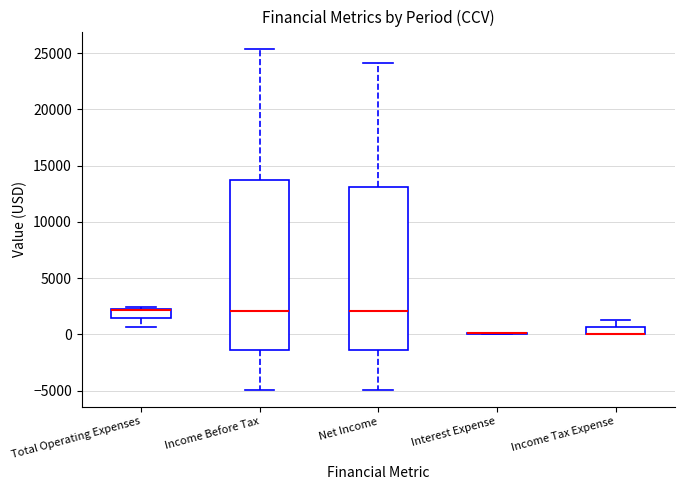

Which box is the tallest, from its lower edge to its upper edge?

Income Before Tax